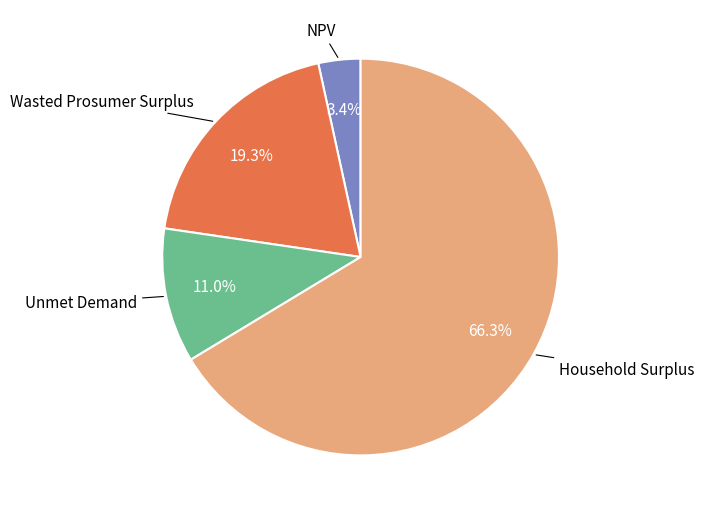

Is there any slice that represents more than half of the pie?

Yes